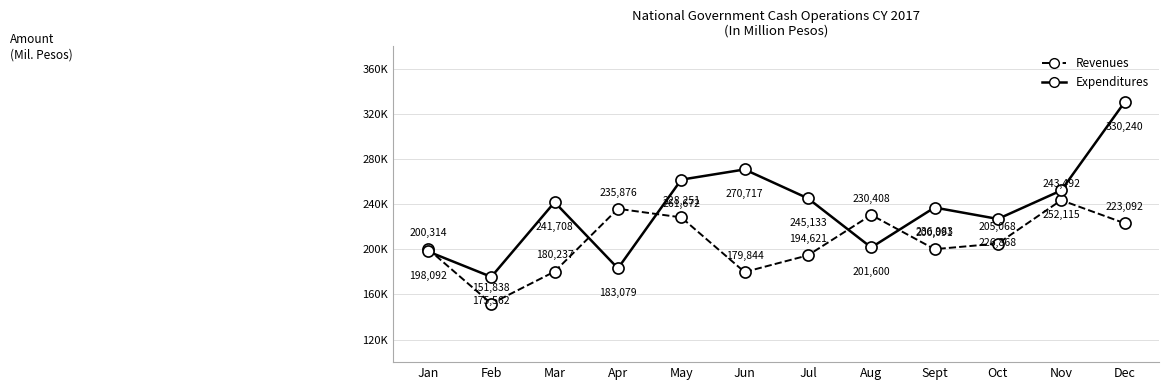

What is the label of the 2nd point from the right?

Nov